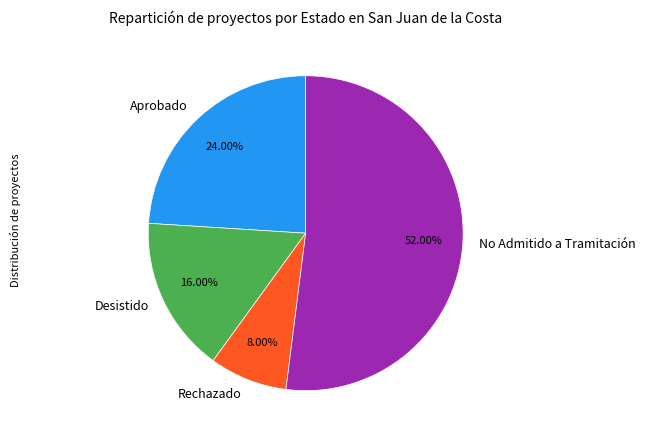

Approximately how many times larger is the value at Desistido compared to No Admitido a Tramitación?

0.3